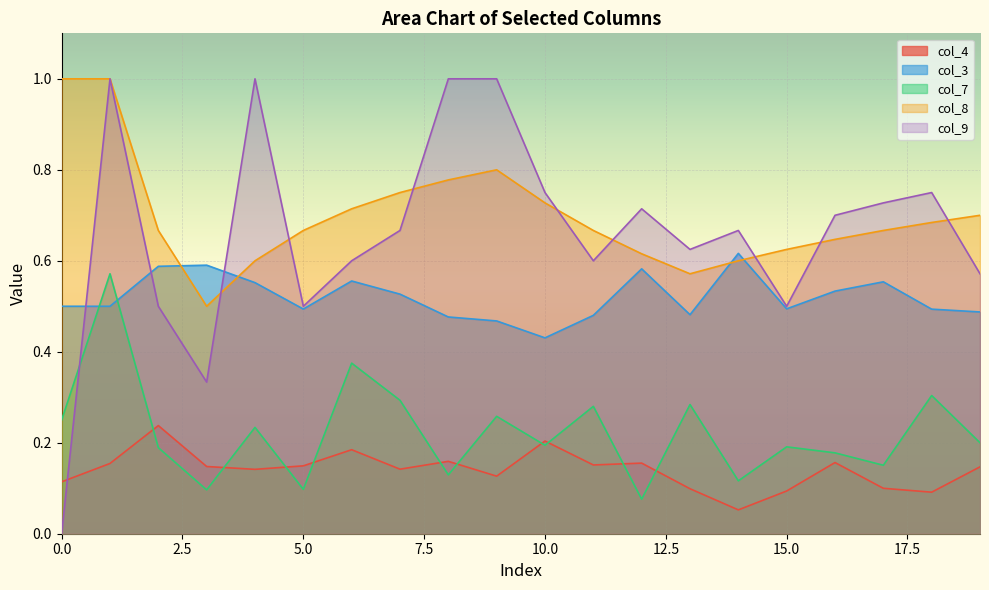

What is the difference between the col_8 values at 13 and 18?

0.1